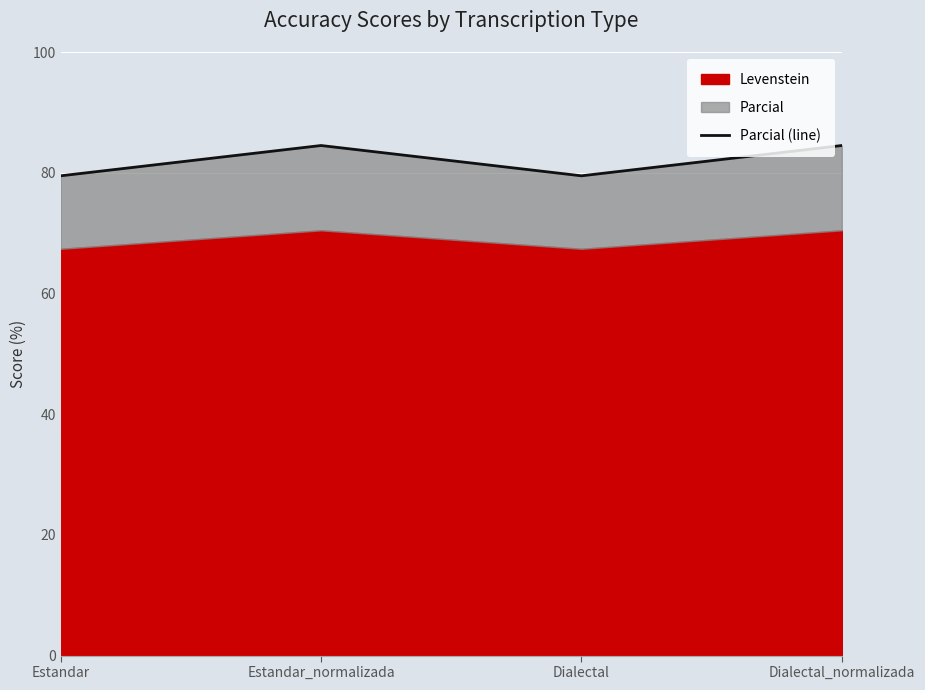

What is the label of the 3rd point from the left?

Dialectal